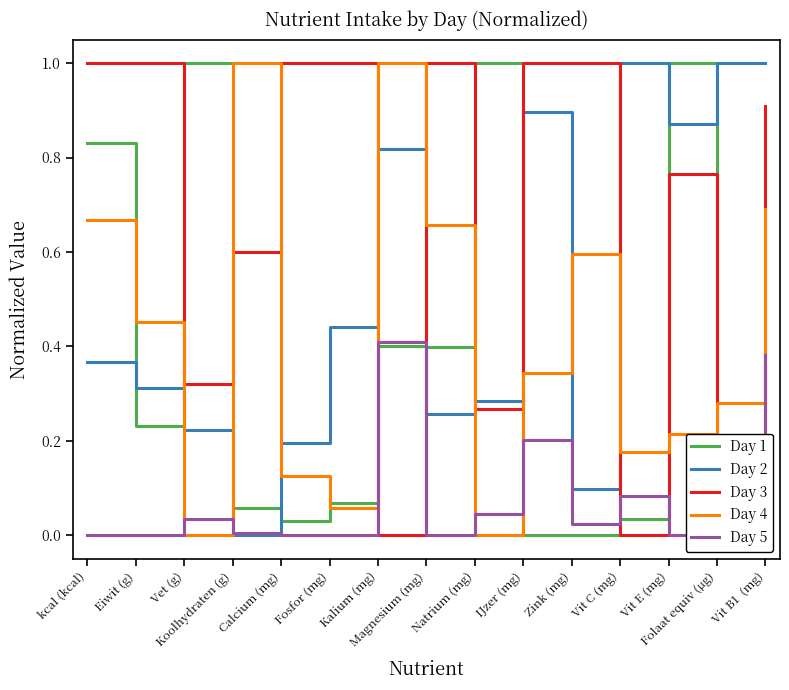

What is the spread (max minus min) of values at Vit B1  (mg)?

1.0